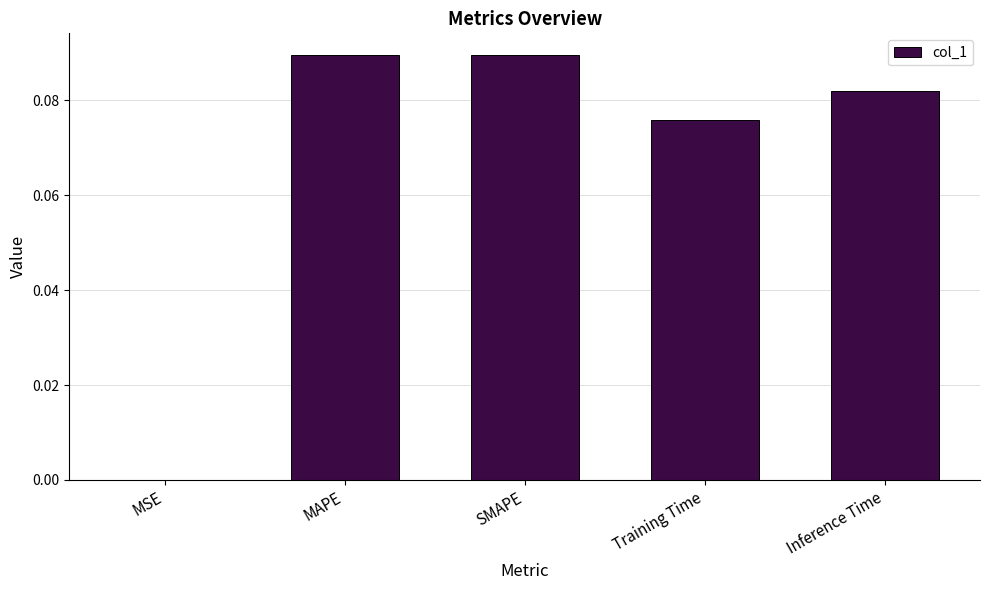

True or false: the data shows 0.0 at MSE.

True